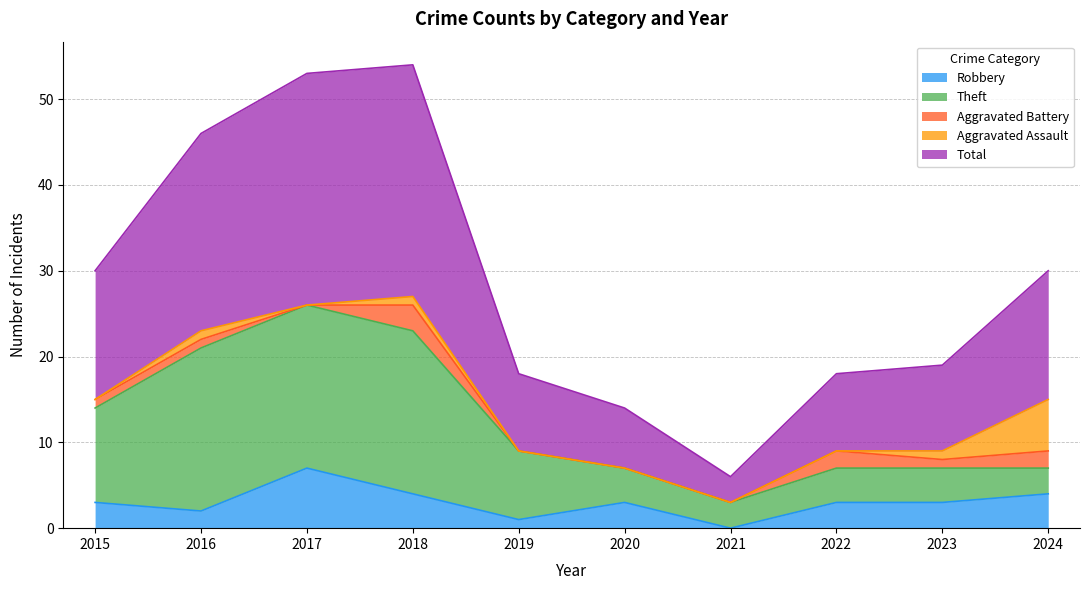

Reading right to left, list all the values displayed in this chart.

Robbery: 2024=4	2023=3	2022=3	2021=0	2020=3	2019=1	2018=4	2017=7	2016=2	2015=3
Theft: 2024=3	2023=4	2022=4	2021=3	2020=4	2019=8	2018=19	2017=19	2016=19	2015=11
Aggravated Battery: 2024=2	2023=1	2022=2	2021=0	2020=0	2019=0	2018=3	2017=0	2016=1	2015=1
Aggravated Assault: 2024=6	2023=1	2022=0	2021=0	2020=0	2019=0	2018=1	2017=0	2016=1	2015=0
Total: 2024=15	2023=10	2022=9	2021=3	2020=7	2019=9	2018=27	2017=27	2016=23	2015=15